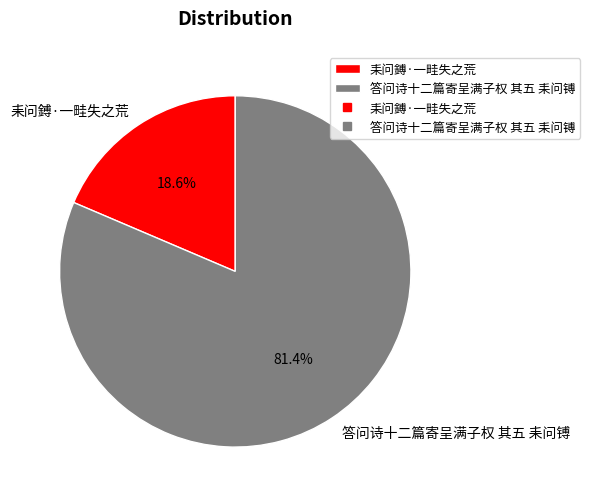

Rank the categories by value from lowest to highest.

耒问鎛·一畦失之荒, 答问诗十二篇寄呈满子权 其五 耒问镈